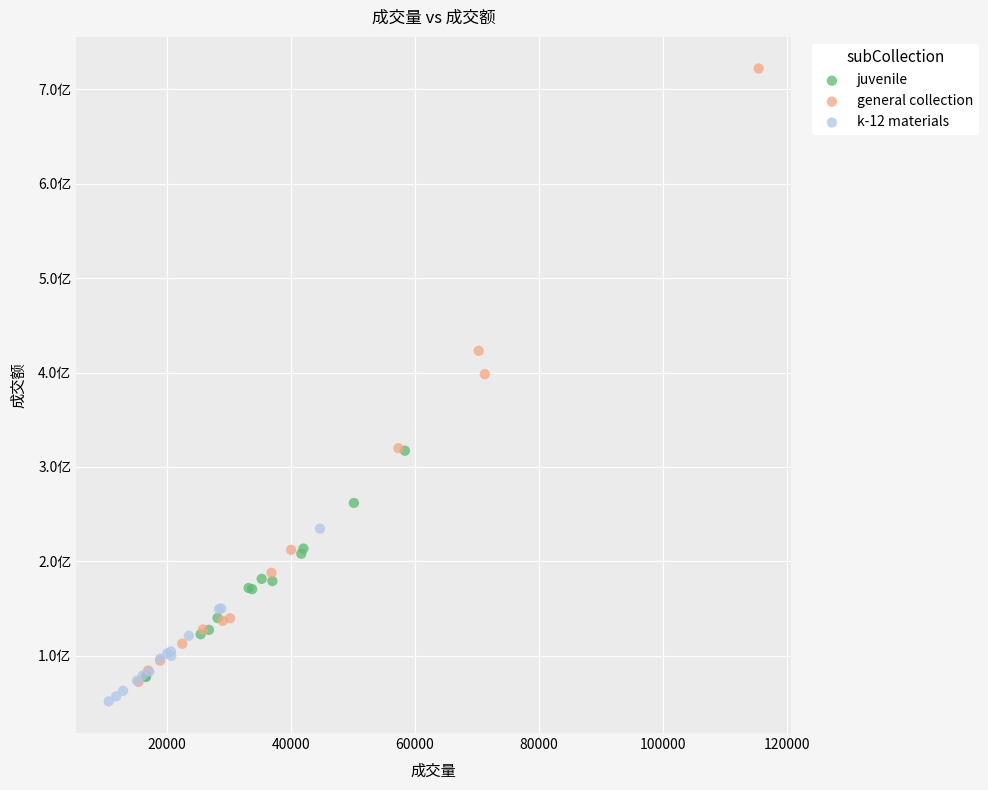

Which series contains the highest Y value?

general collection